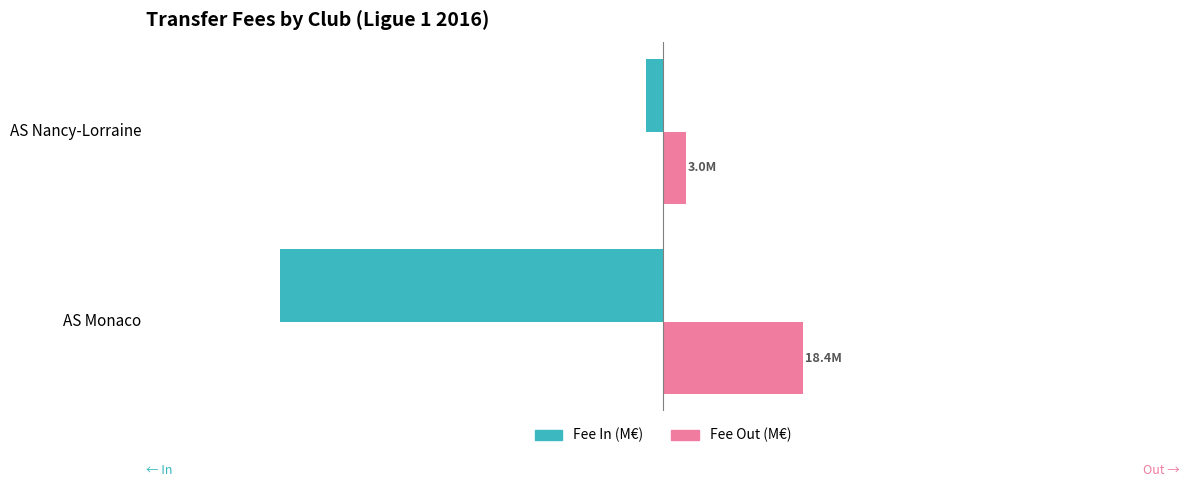

What are all the series names shown in the legend?

Fee In (M€), Fee Out (M€)